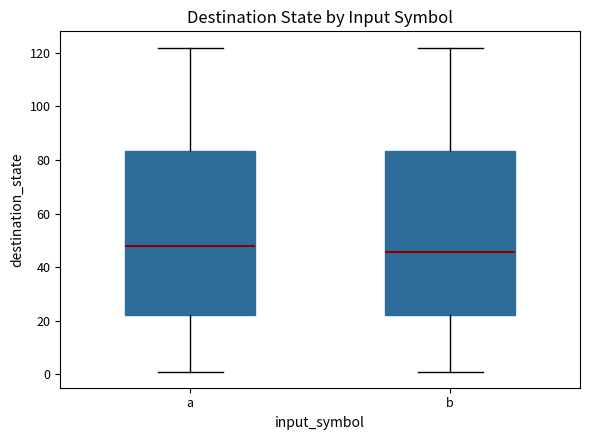

Reading left to right, transcribe this box plot: for each box, give where its median line is, the range the box spans, and where its two whiskers end, as read against the y-axis. The values are not printed on the chart, so give them approximately, as read against the axis.

a: median 48, box 22 to 84, whiskers 2 to 122
b: median 46, box 22 to 84, whiskers 2 to 122